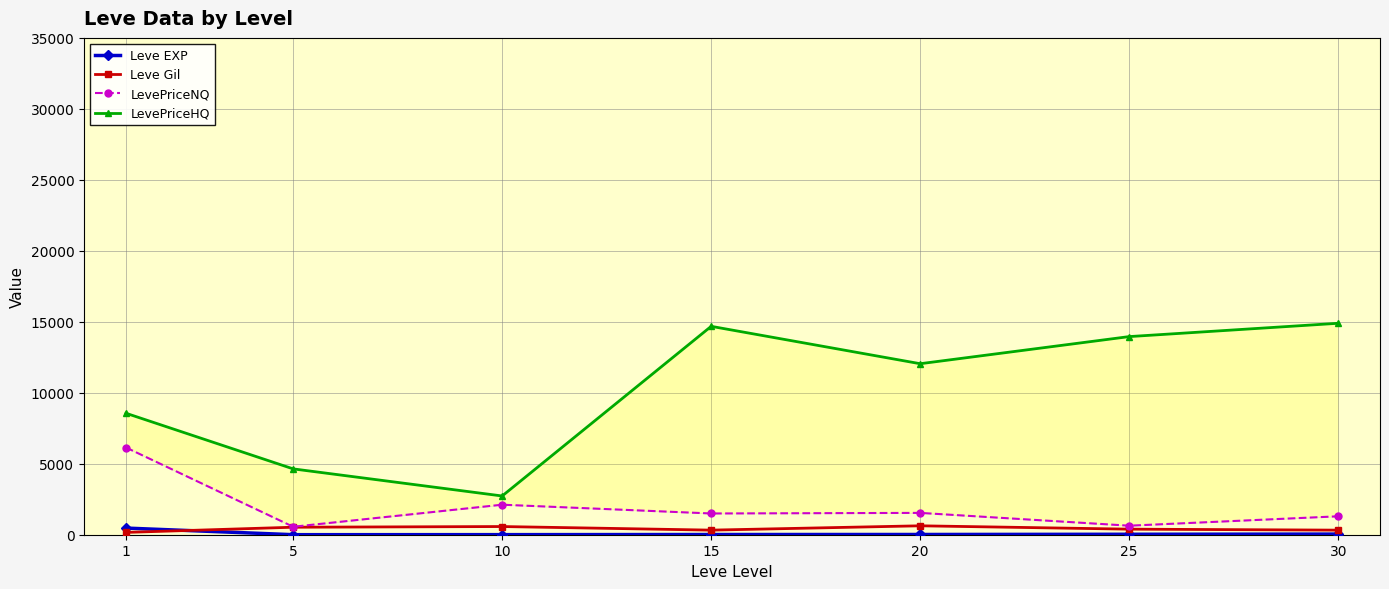

Is the value of LevePriceHQ at 30 greater than the value of Leve EXP at 5?

Yes